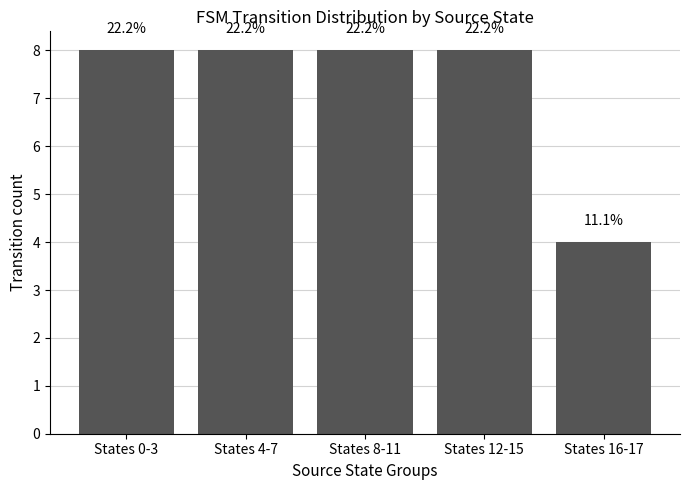

How many bars are there in total?

5